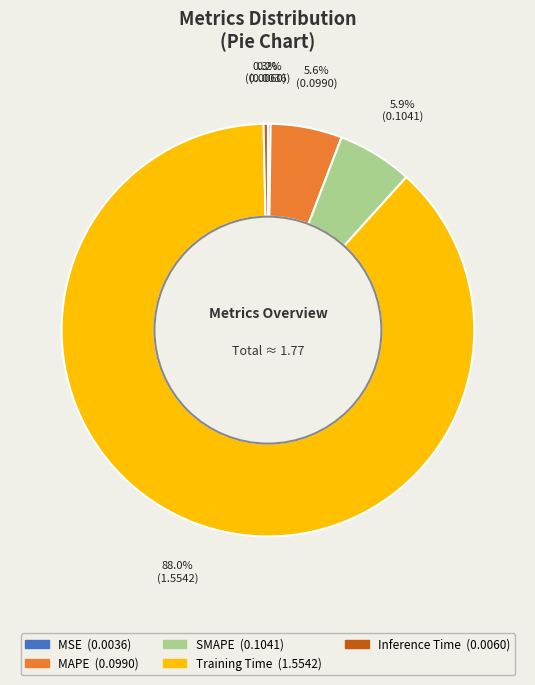

Which category accounts for the majority?

Training Time